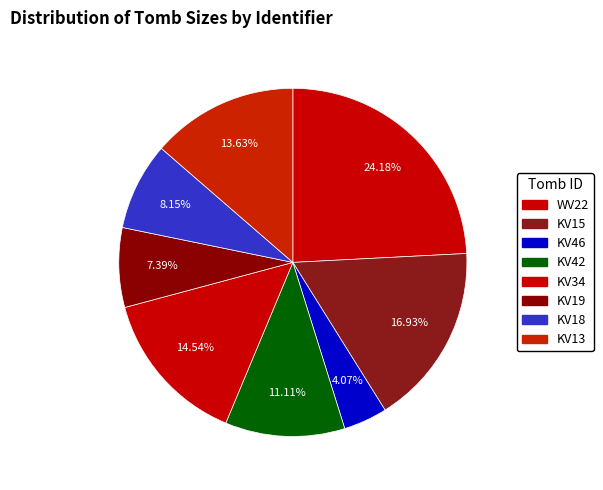

Count the number of slices in the pie.

8